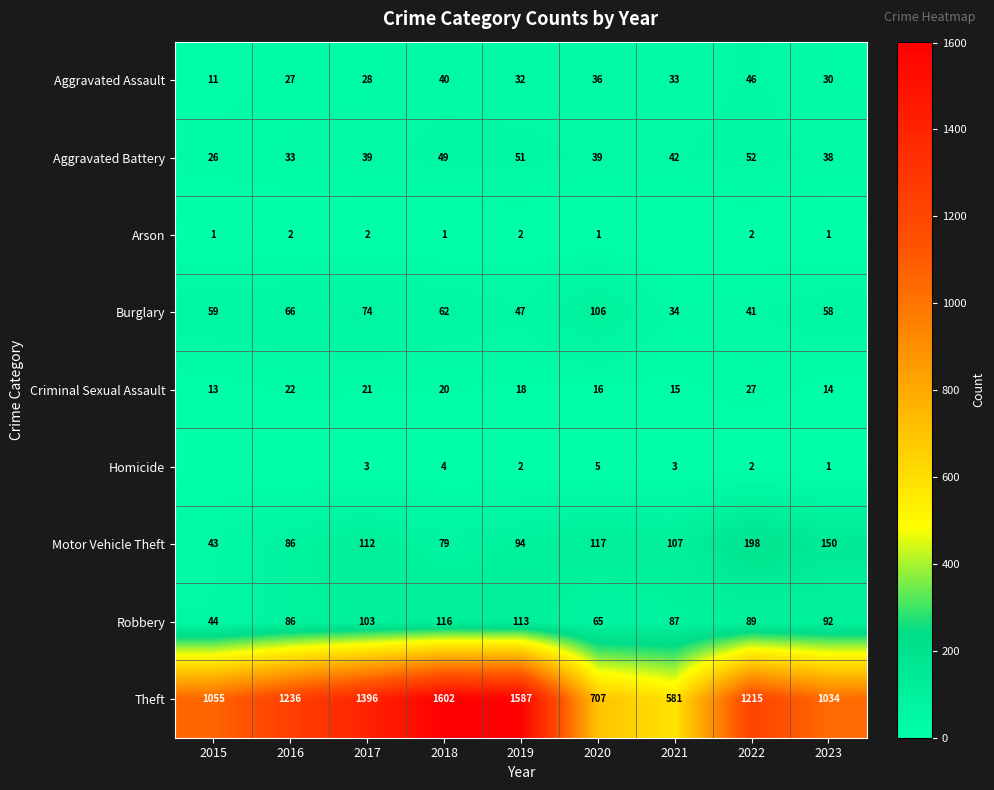

What is the difference between the Burglary values at 2021 and 2023?

24